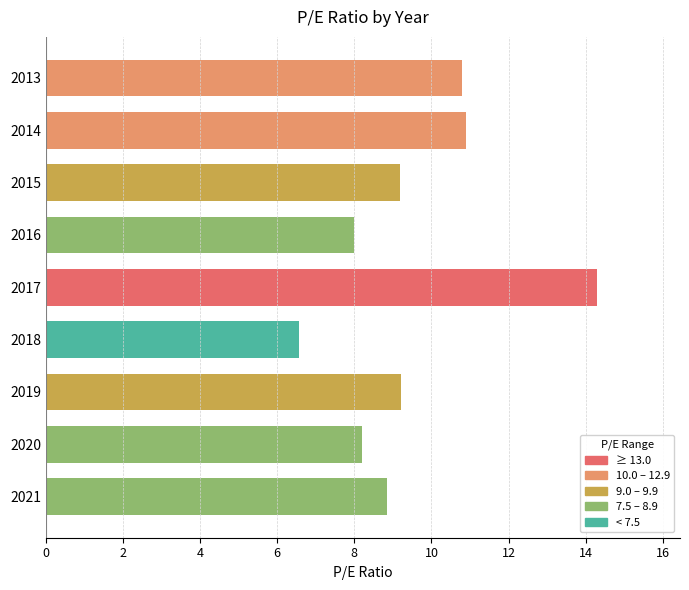

Which category has the lowest value across all series?

2018